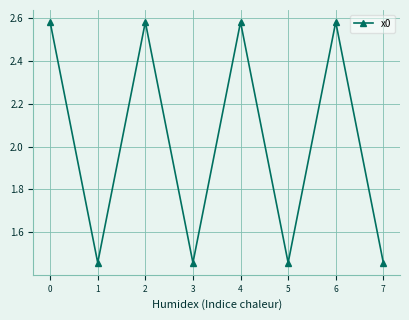

At which category does the data reach its first local peak?

2